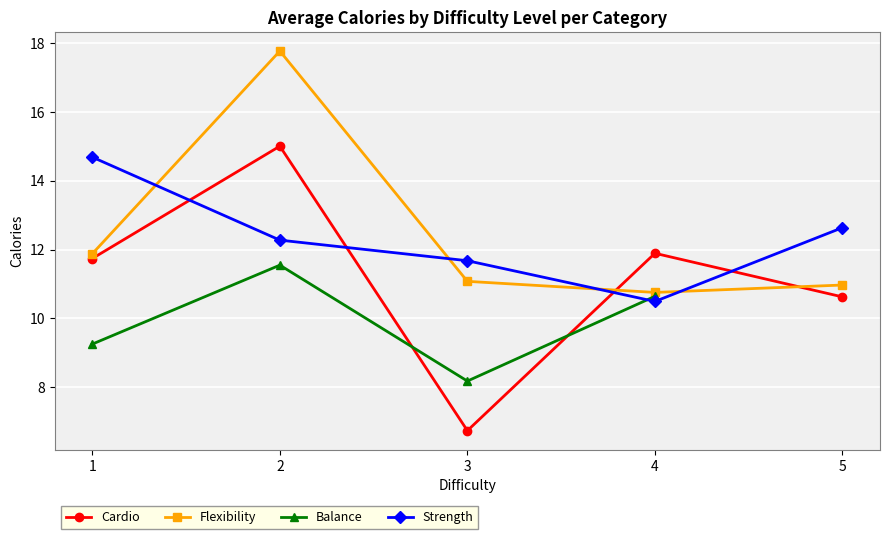

How many lines are shown in the chart?

4